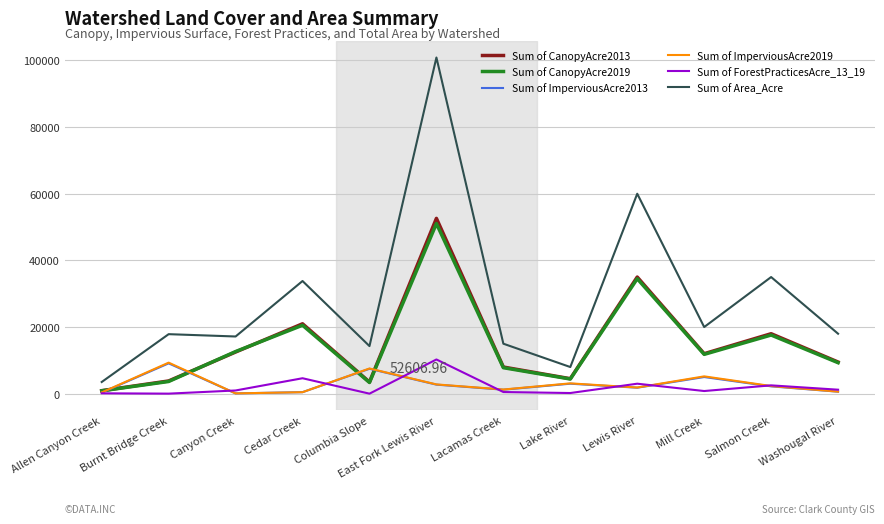

True or false: Sum of ImperviousAcre2019 and Sum of Area_Acre intersect in this chart.

False